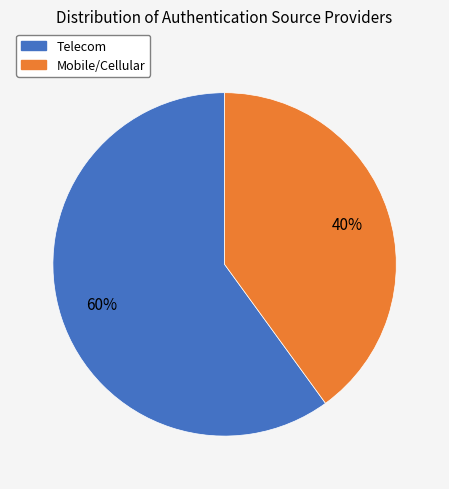

To the nearest percent, what is the difference between the largest and smallest slice percentages?

20%